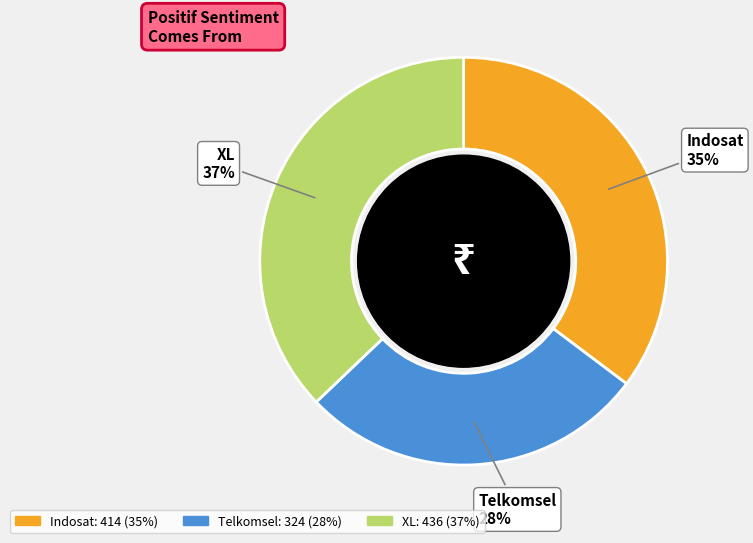

Which category has the smallest portion of the pie?

Telkomsel